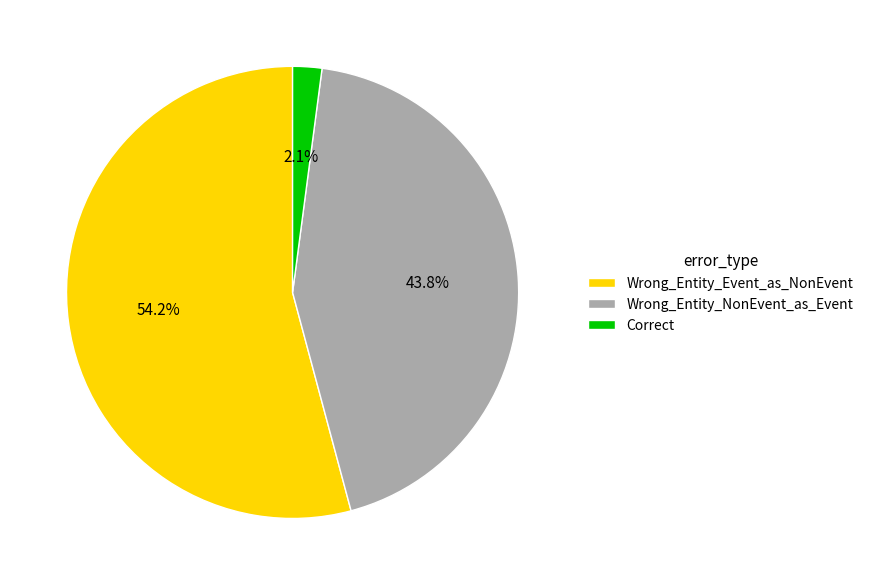

To the nearest percent, what percentage of the pie is Correct?

2%